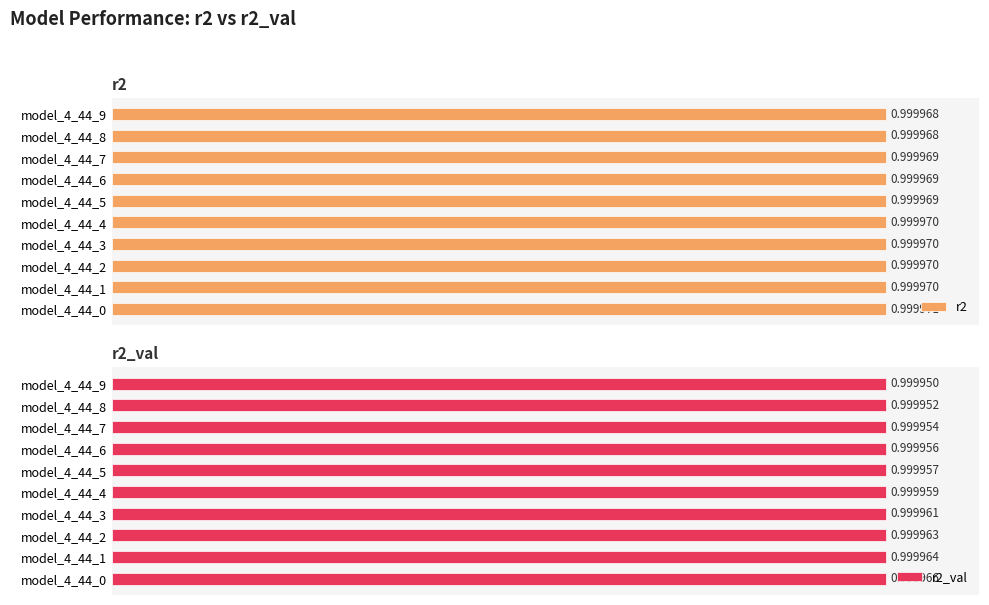

What is the average value of the r2_val series?

1.0